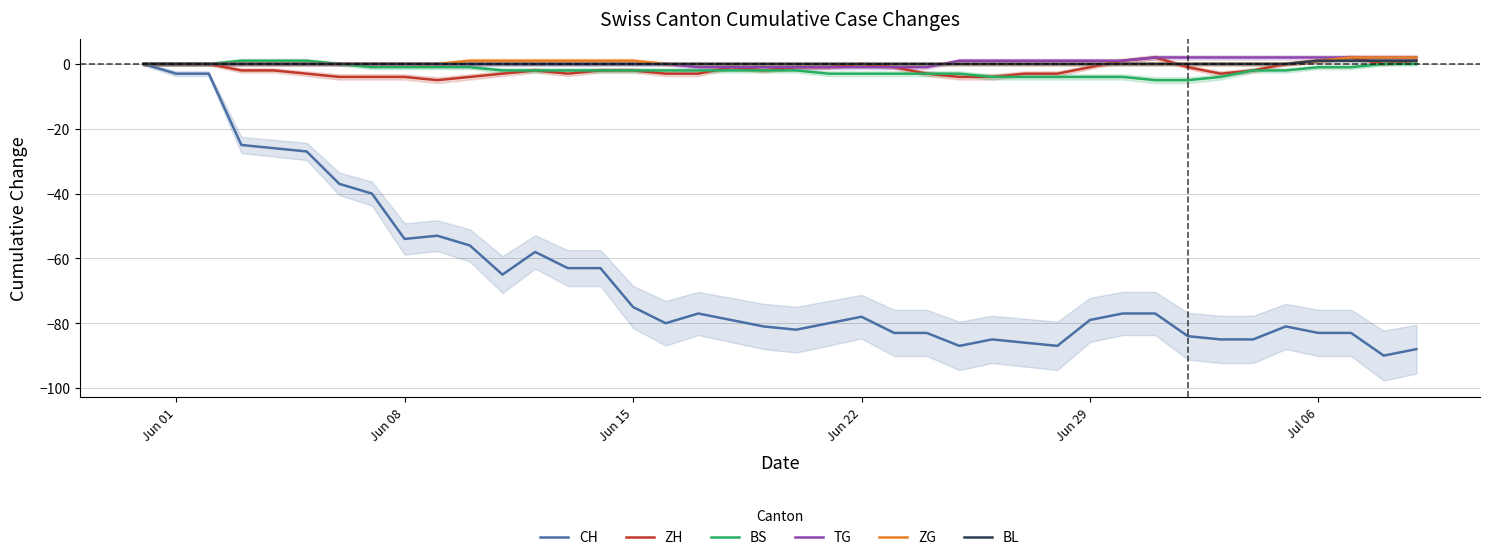

True or false: ZG has a value of 1 at Jul 06.

True